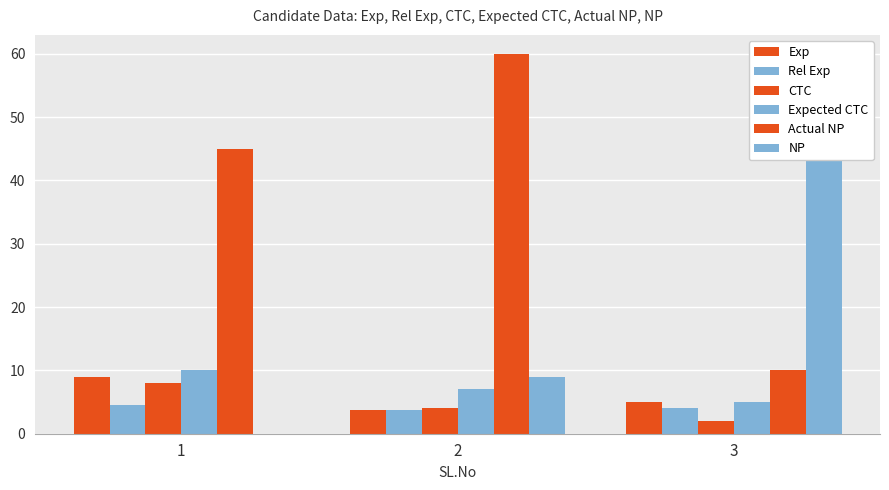

Between 1 and 3, which series saw the biggest shift?

NP